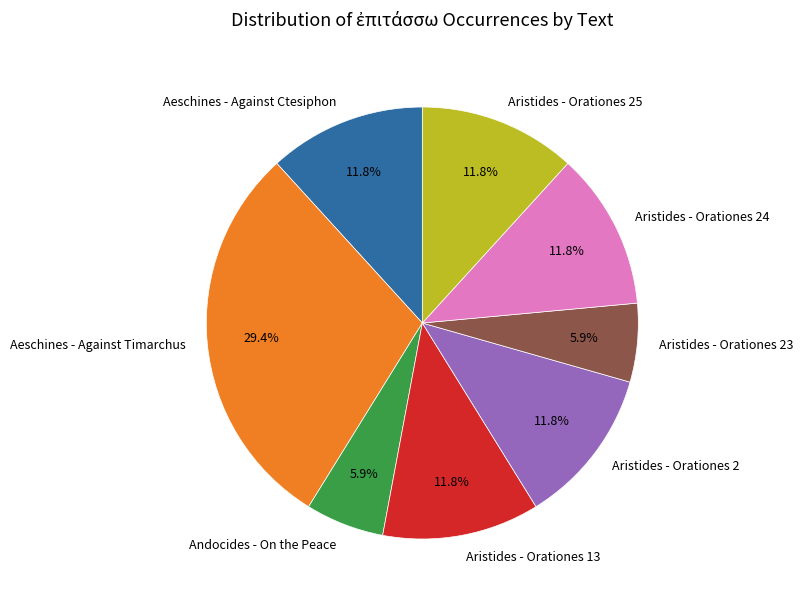

Approximately how many times larger is the value at Aristides - Orationes 13 compared to Aristides - Orationes 23?

2.0